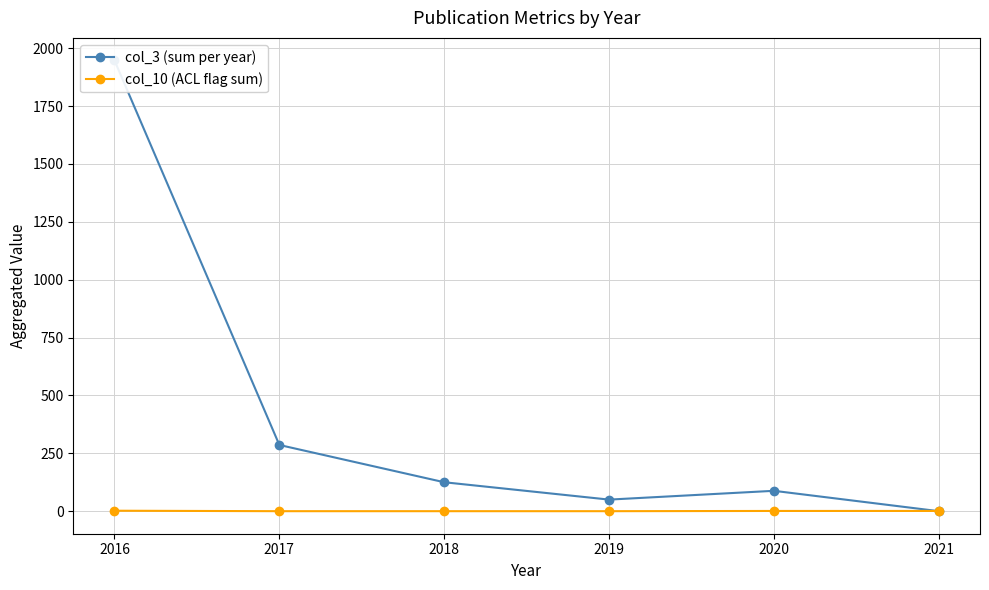

At which label does col_3 (sum per year) first exceed 125?

2016